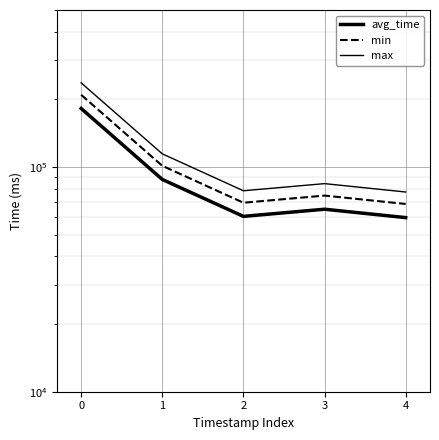

What is the maximum value for avg_time?

182270.0